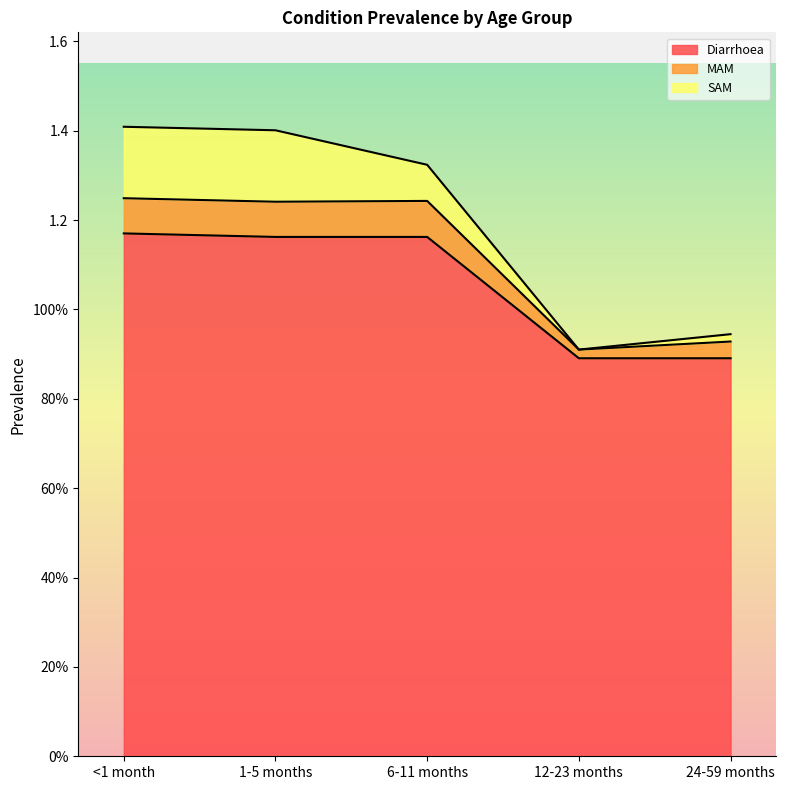

What is the approximate value of Diarrhoea at 6-11 months?

1.2